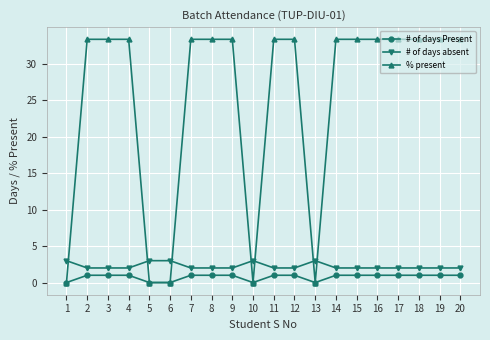

Which series has the widest spread of values?

% present